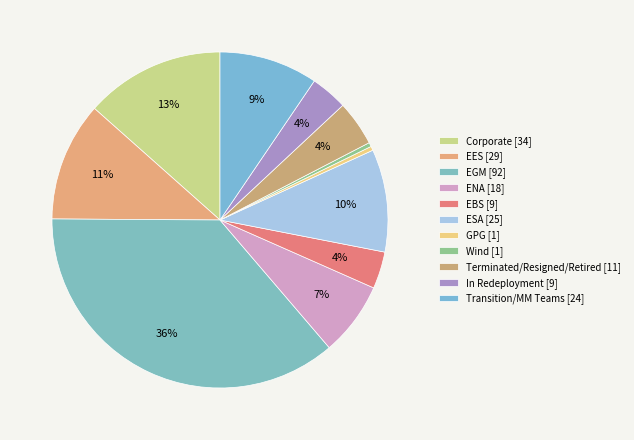

True or false: Transition/MM Teams accounts for 9% of the total.

True